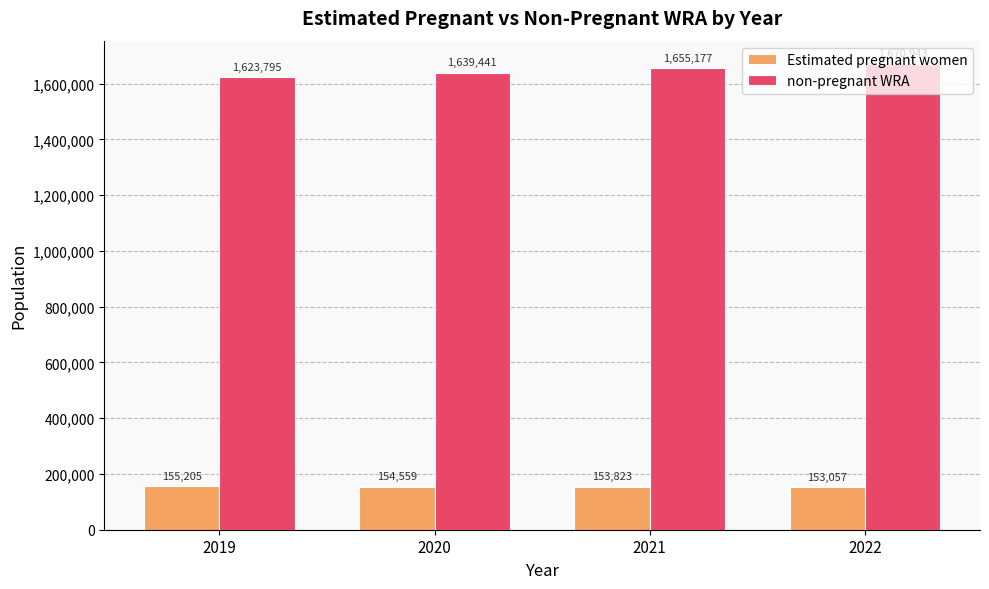

At which category is the sum across all series the highest?

2022